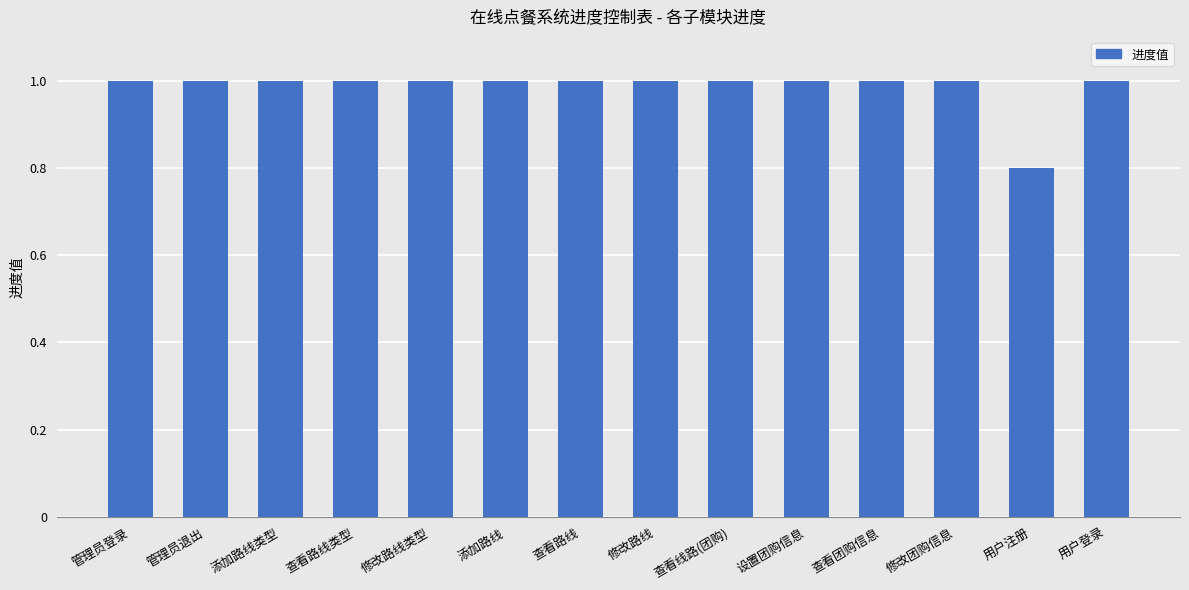

What is the value of the 5th bar from the left?

1.0